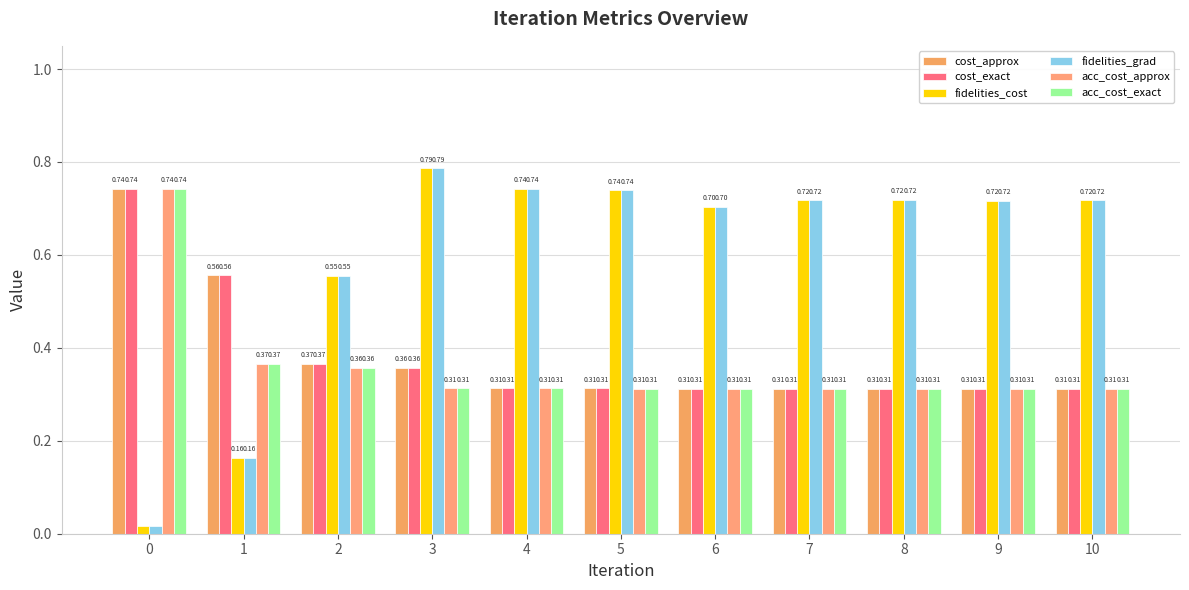

How many series are shown in this chart?

6